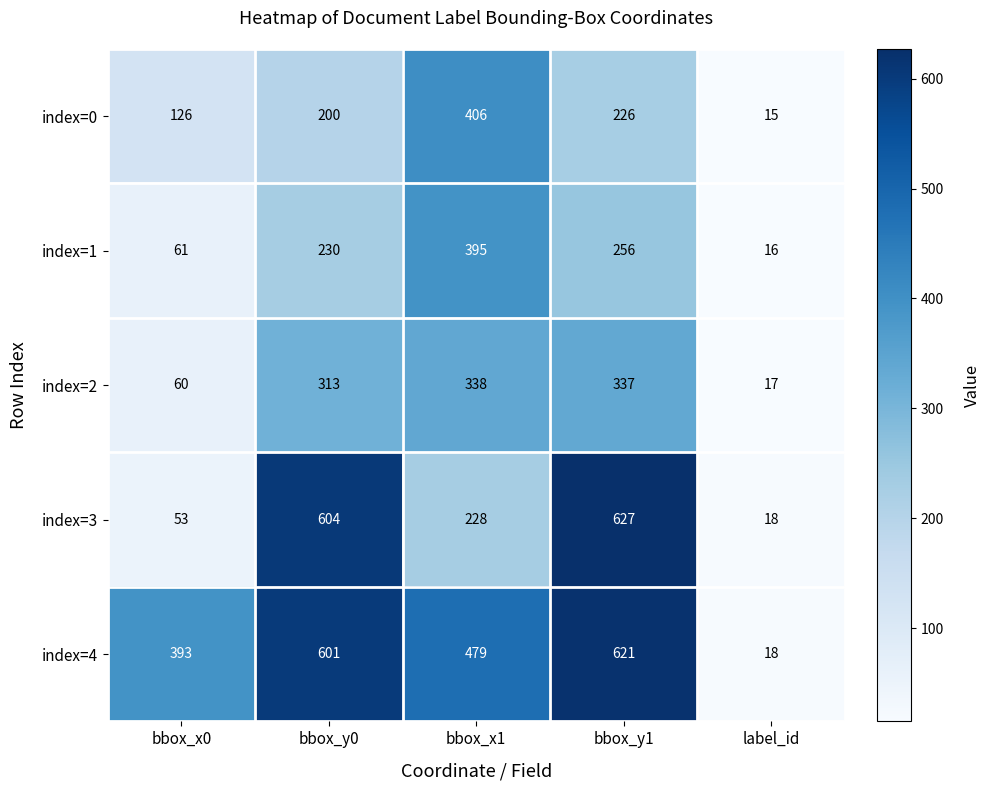

Count the number of data series in this chart.

5